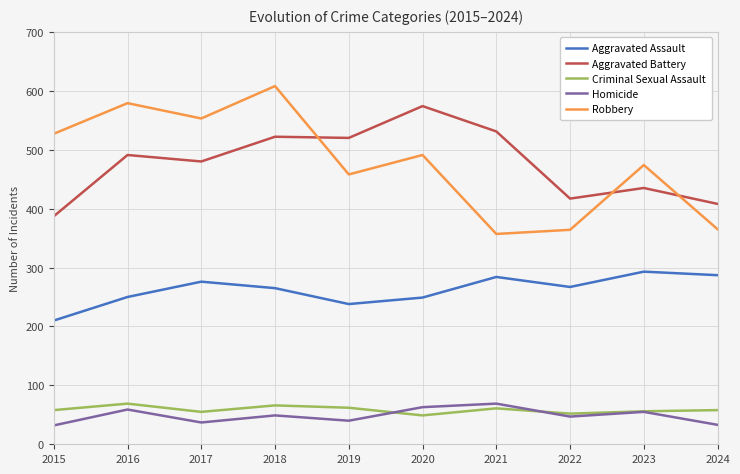

What is the highest value of the Robbery series?

608